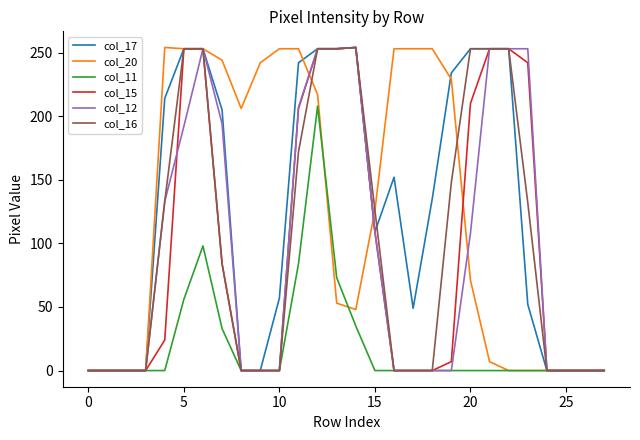

What is the maximum value shown in the chart?

254